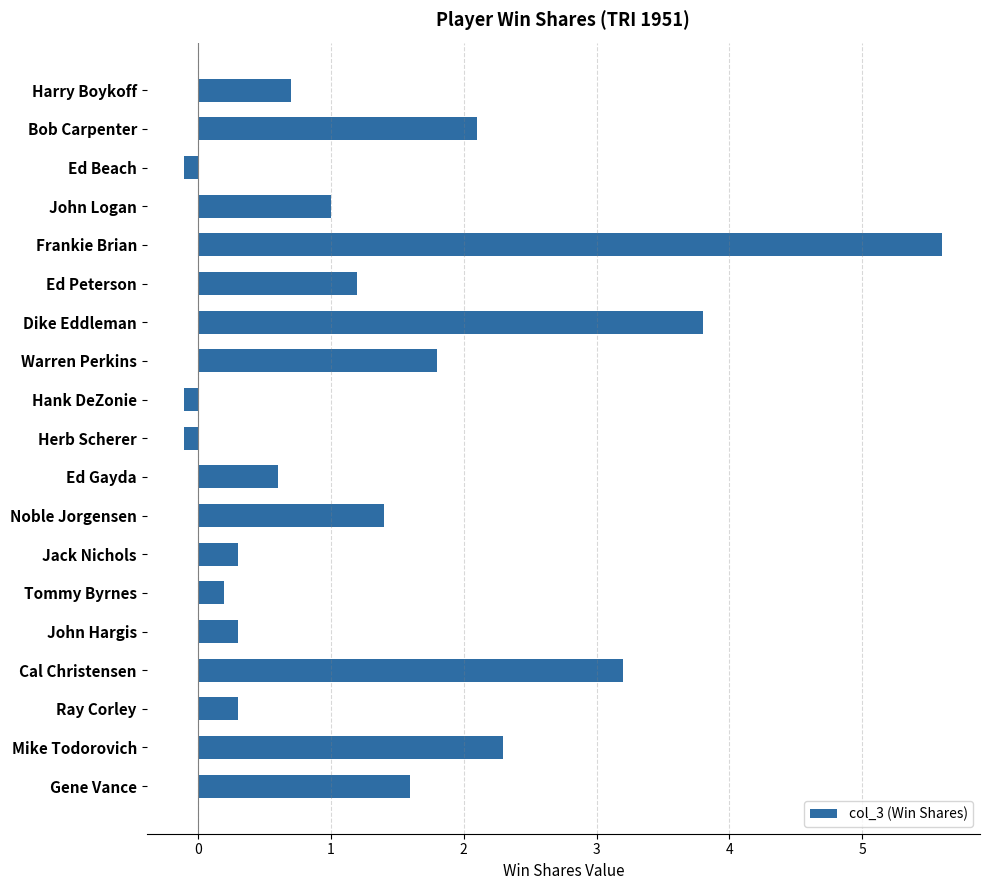

Is it true that the value at Gene Vance is 2.2?

False